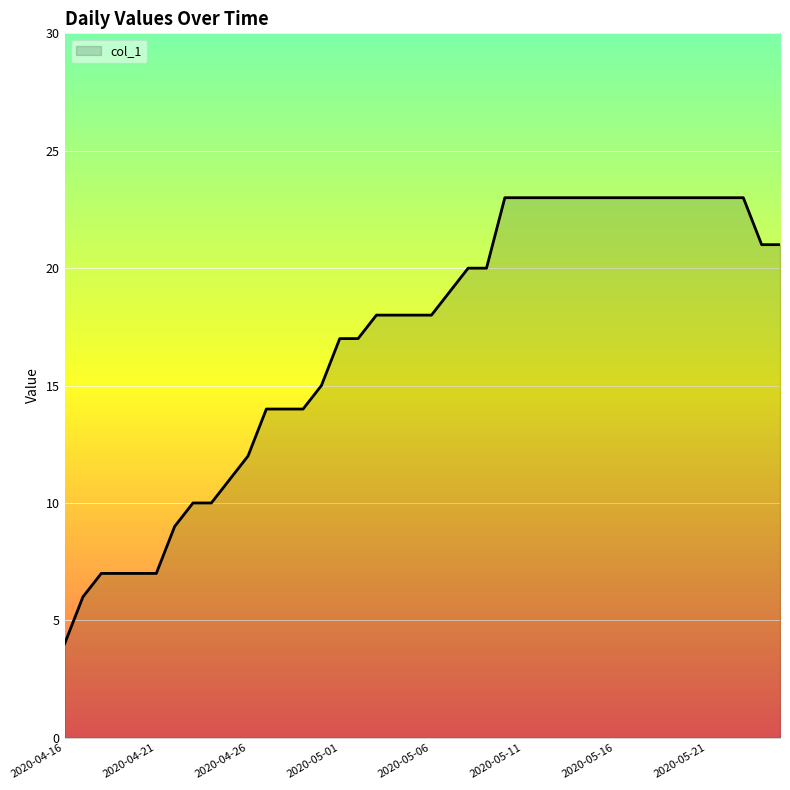

What is the difference between the maximum and minimum values?

19